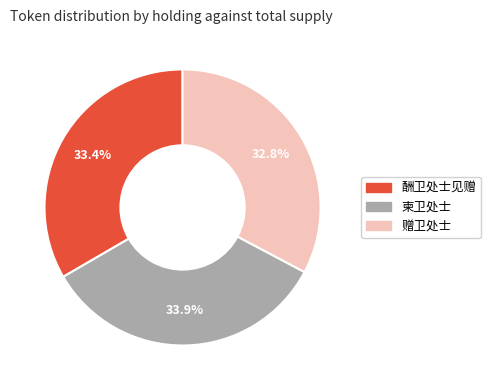

Count the number of slices in the pie.

3